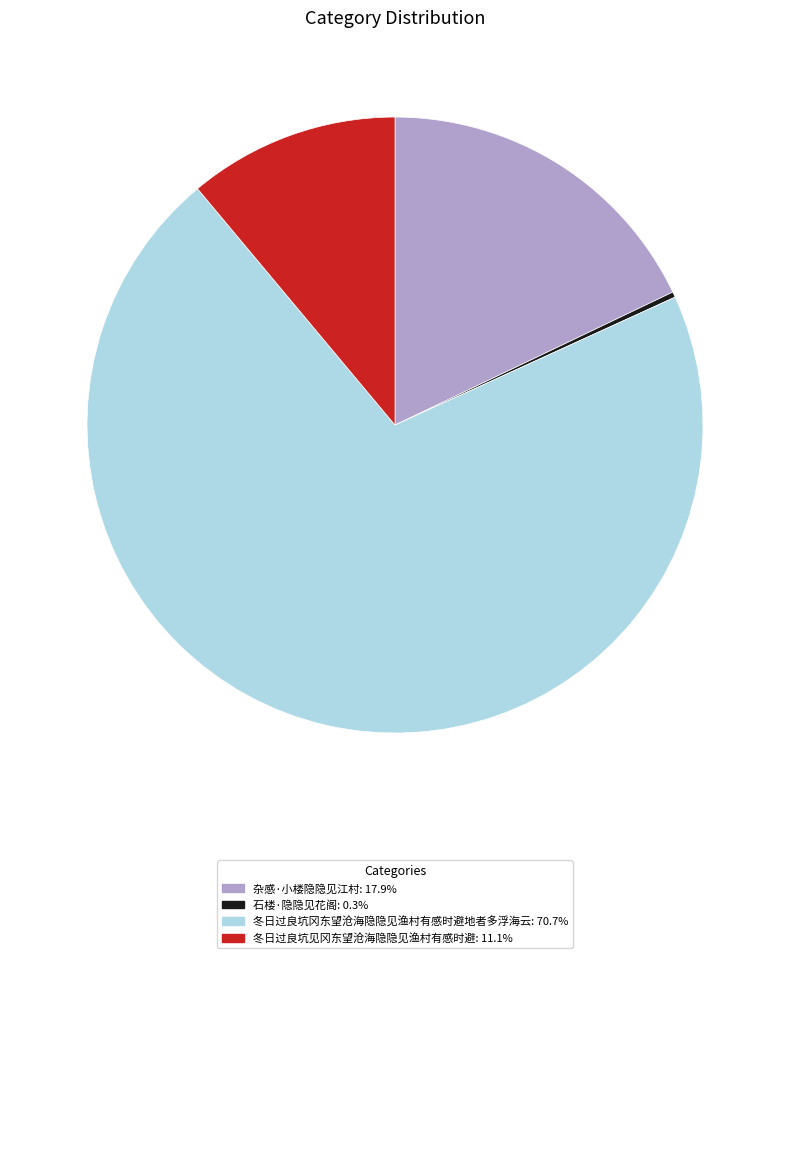

Is there any slice that represents more than half of the pie?

Yes